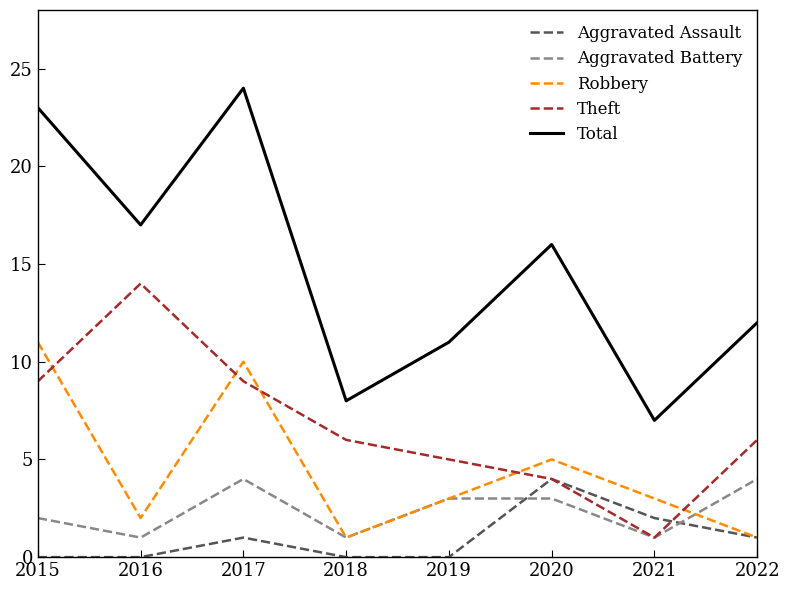

Count the Aggravated Battery values in the range 1 to 4.

8